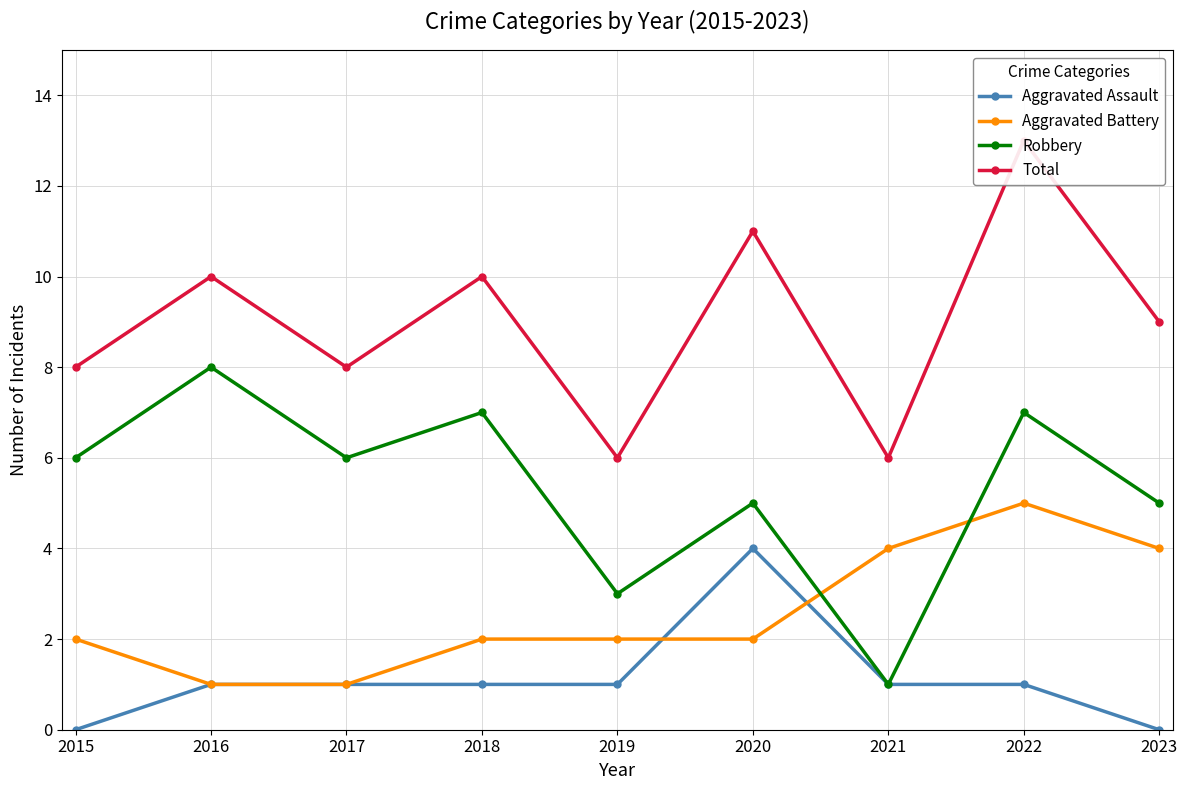

Rank the series by their maximum value, from lowest to highest.

Aggravated Assault, Aggravated Battery, Robbery, Total